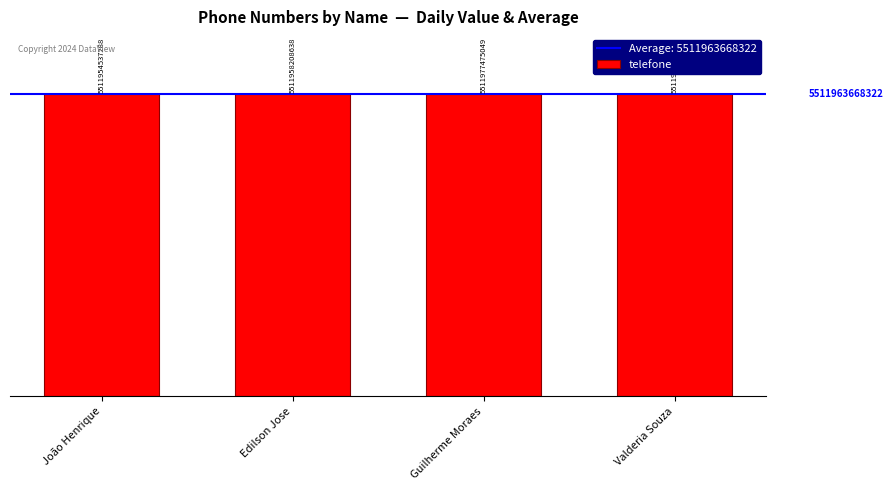

What is the change in value from Edilson Jose to Valderia Souza?

+6243675